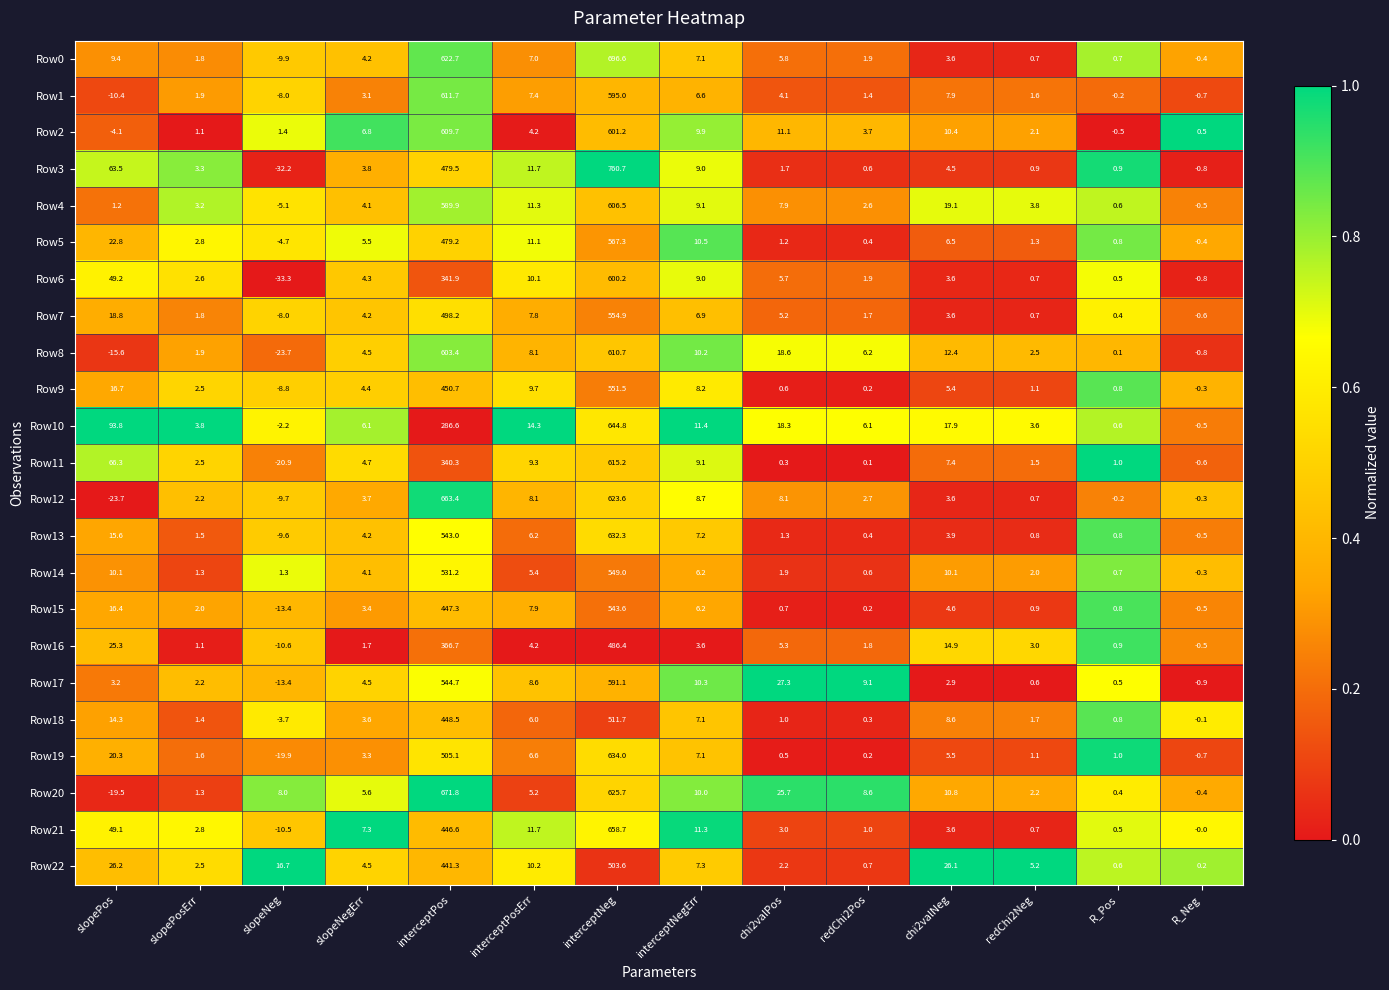

What is the difference between the Row3 values at interceptNegErr and slopeNeg?

41.2